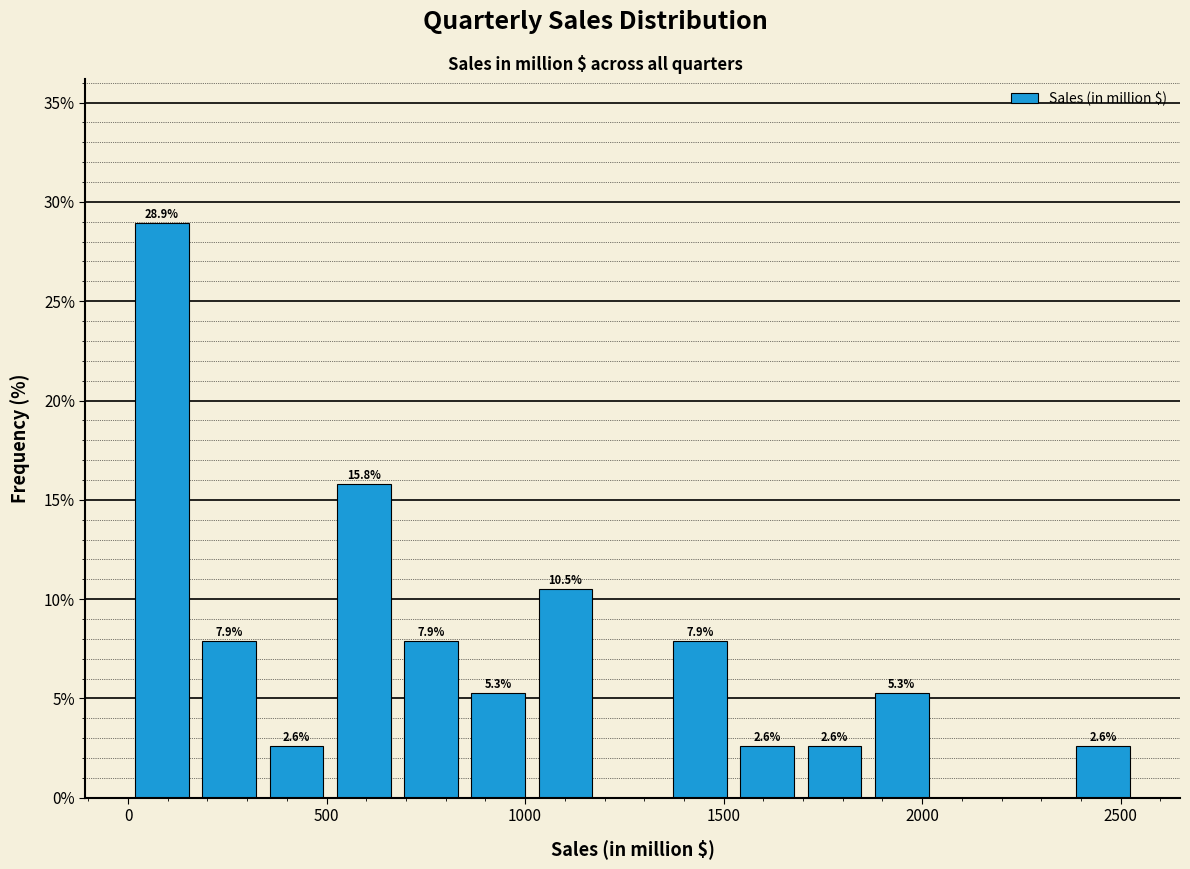

Read against the x-axis, roughly where is the centre of the tallest bar?

100